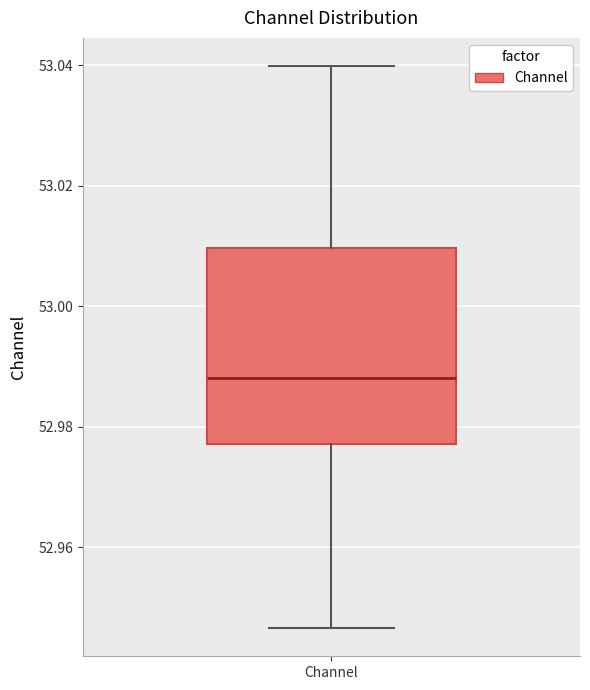

Where does the upper whisker of the box for Channel end on the y-axis? The values are not printed on the chart, so give them approximately, as read against the axis.

53.040